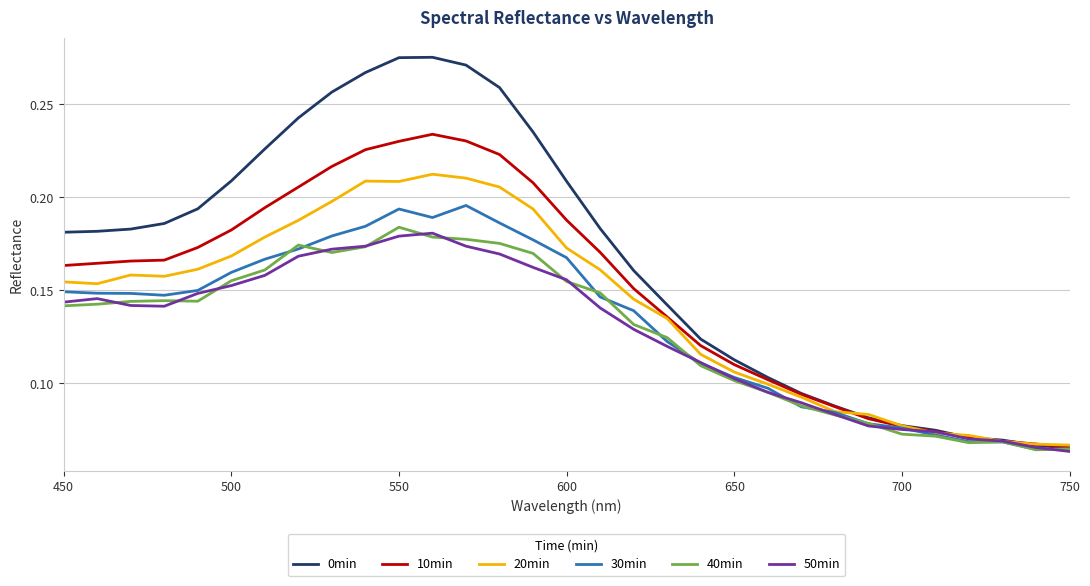

Which series has the largest total across all categories?

0min